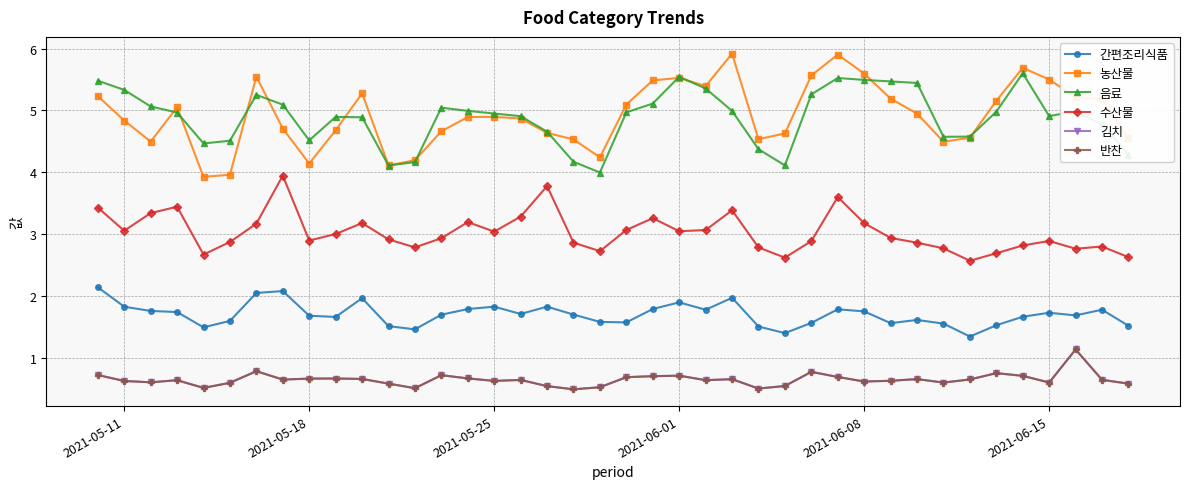

Where is the first local maximum for 김치?

2021-06-01